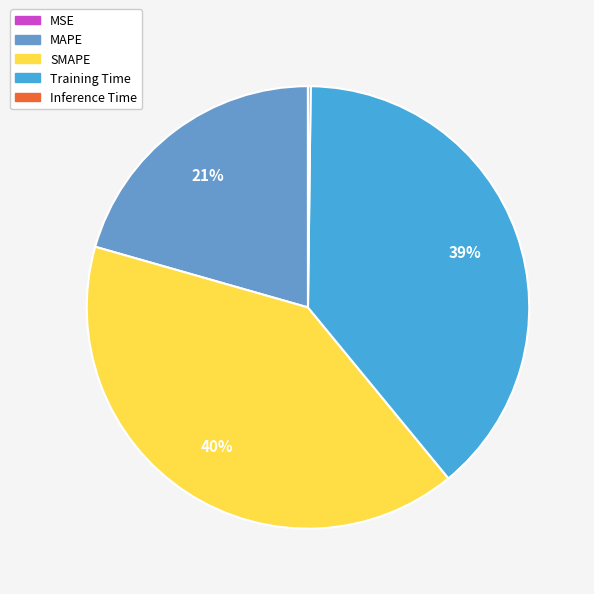

Which slice is the largest?

SMAPE